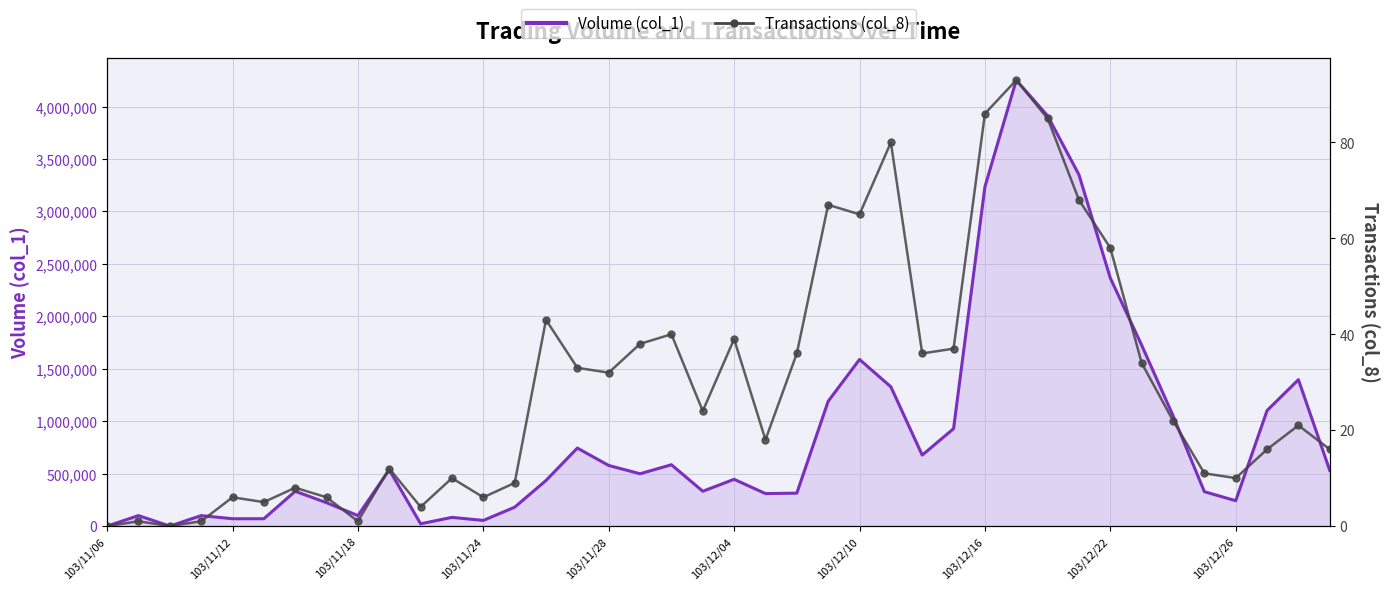

What is the spread (max minus min) of values at 18?

584960